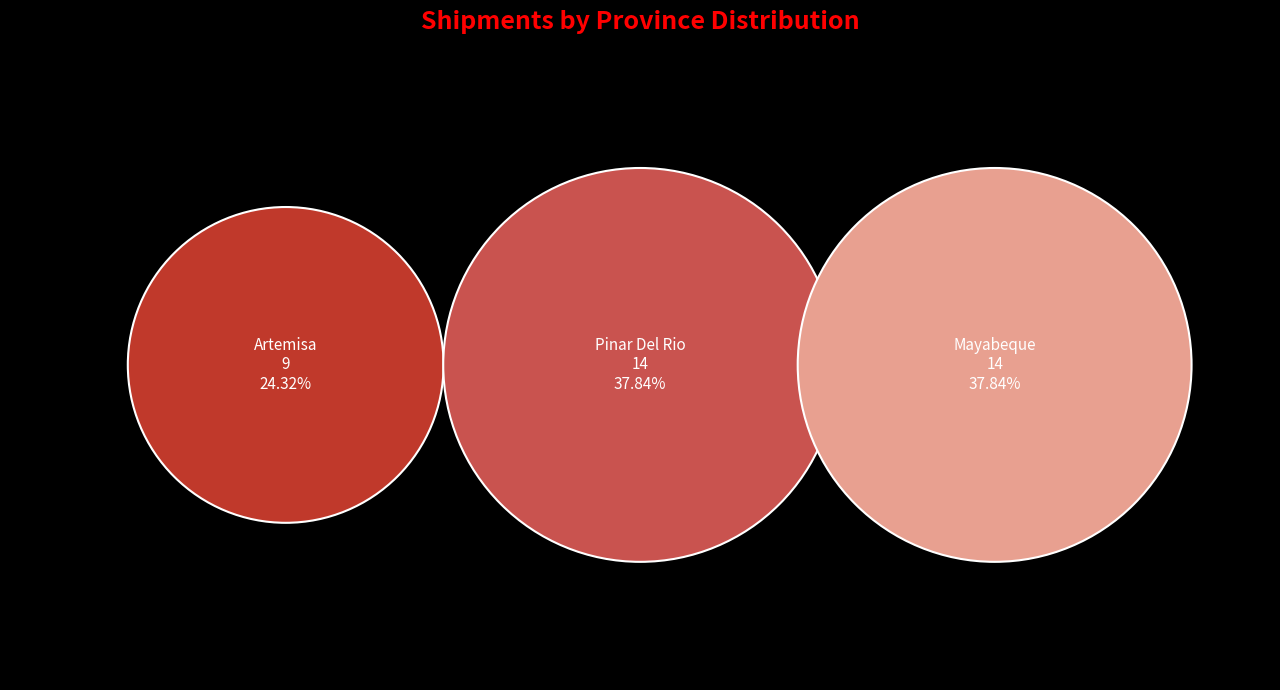

What is the smallest slice in the pie chart?

Artemisa